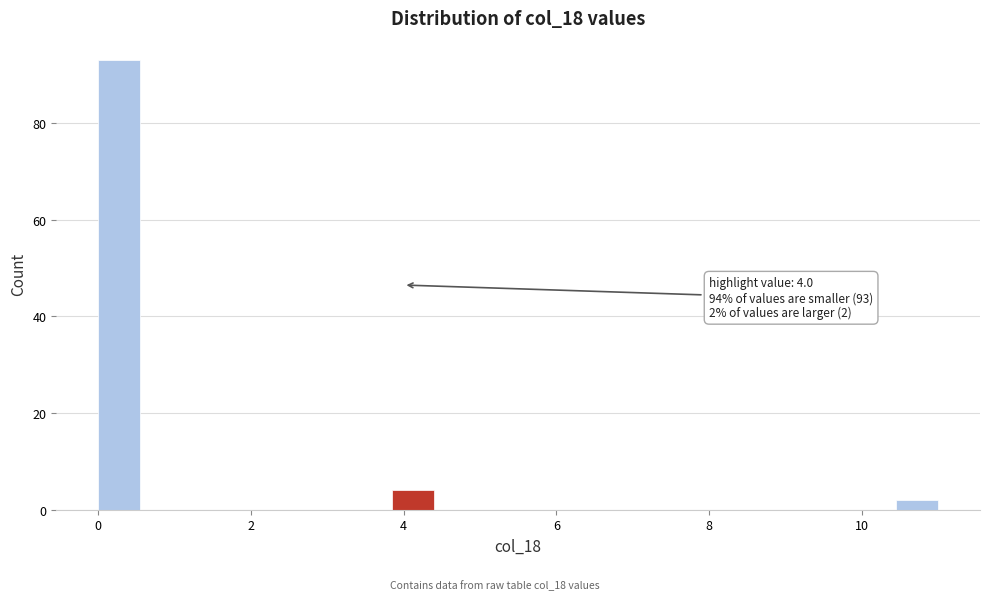

Read against the x-axis, roughly where is the centre of the tallest bar?

0.2